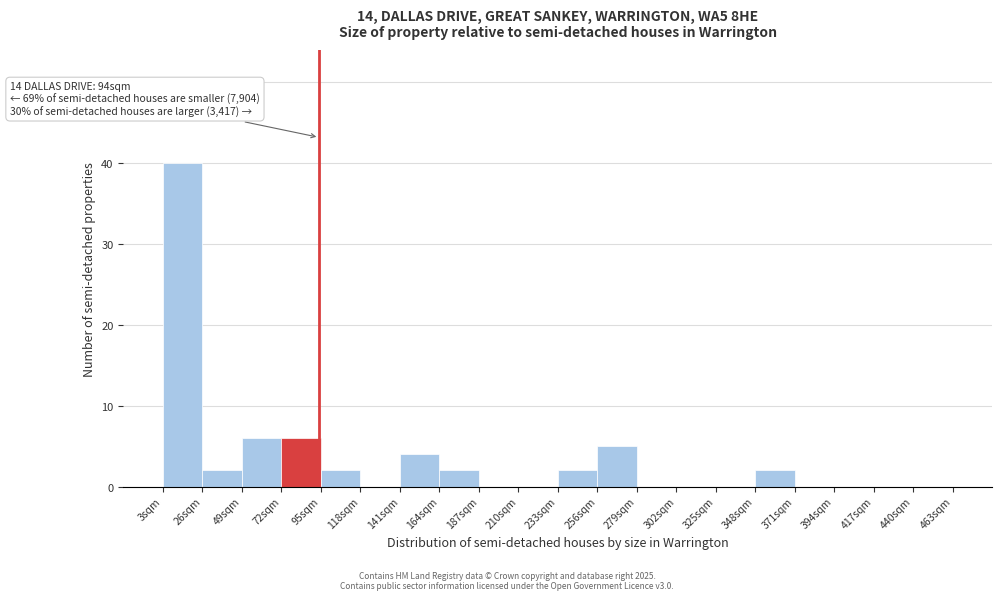

Reading left to right, what are all the values shown in this chart?

3sqm=40	26sqm=2	49sqm=6	72sqm=6	95sqm=2	118sqm=0	141sqm=4	164sqm=2	187sqm=0	210sqm=0	233sqm=2	256sqm=5	279sqm=0	302sqm=0	325sqm=0	348sqm=2	371sqm=0	394sqm=0	417sqm=0	440sqm=0